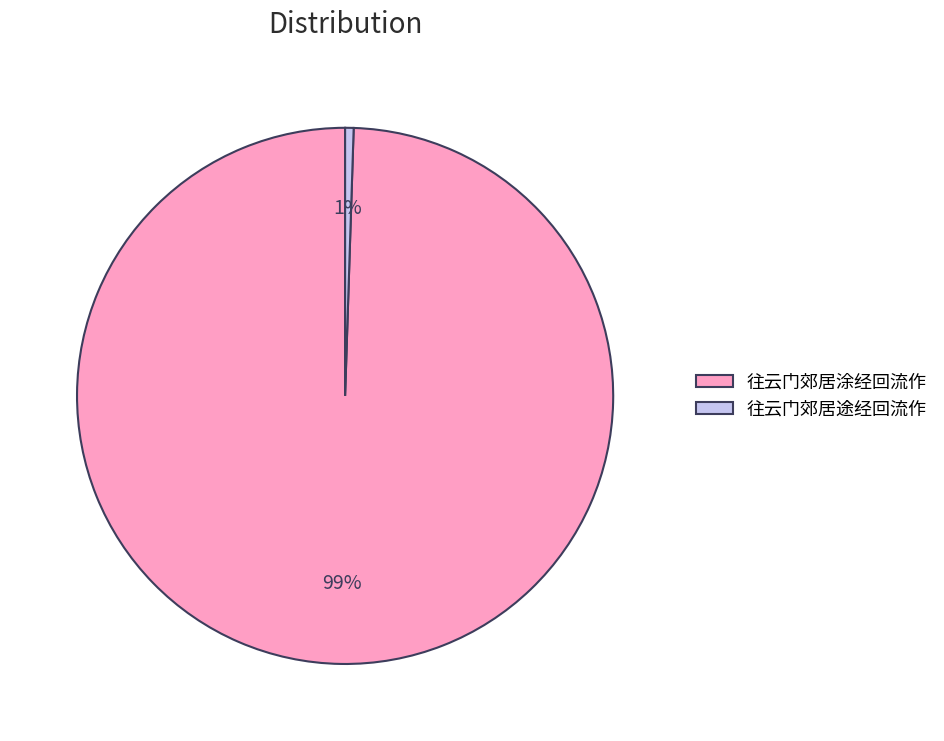

To the nearest percent, what is the average slice percentage?

50%